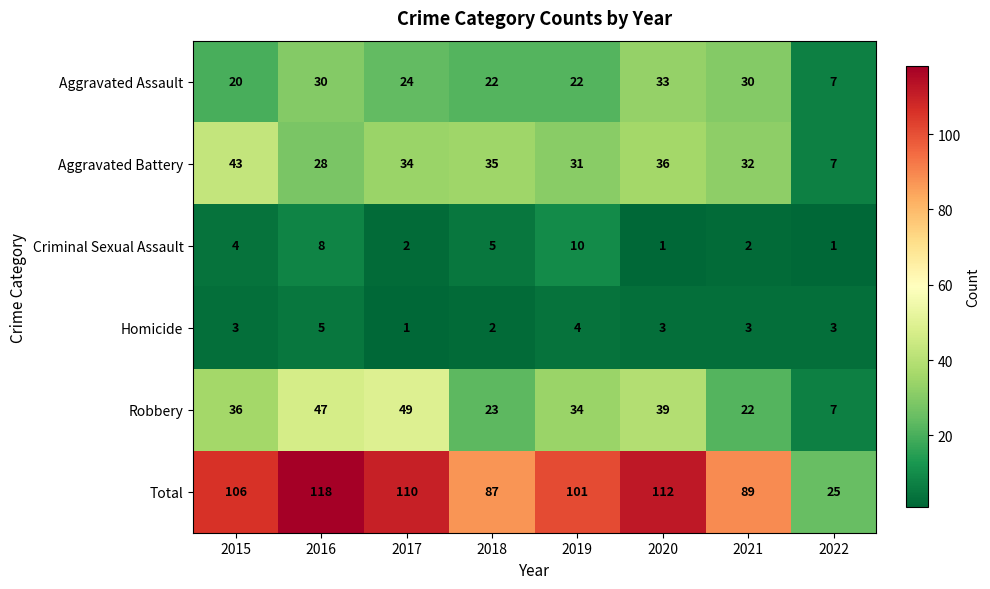

What is the difference between the second highest and minimum values in the Criminal Sexual Assault series?

7